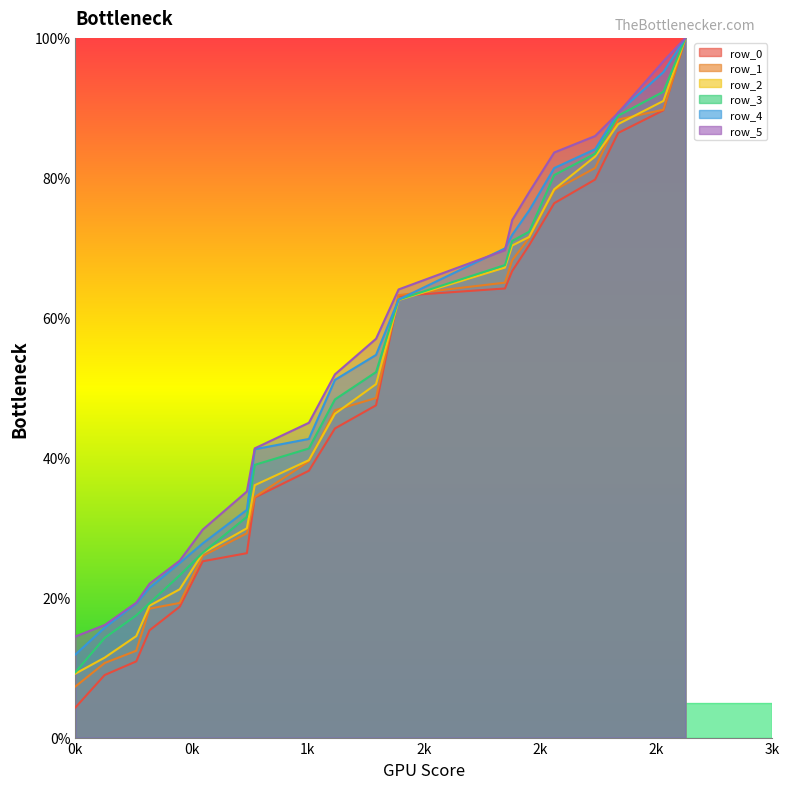

What are all the series names shown in the legend?

row_0, row_1, row_2, row_3, row_4, row_5